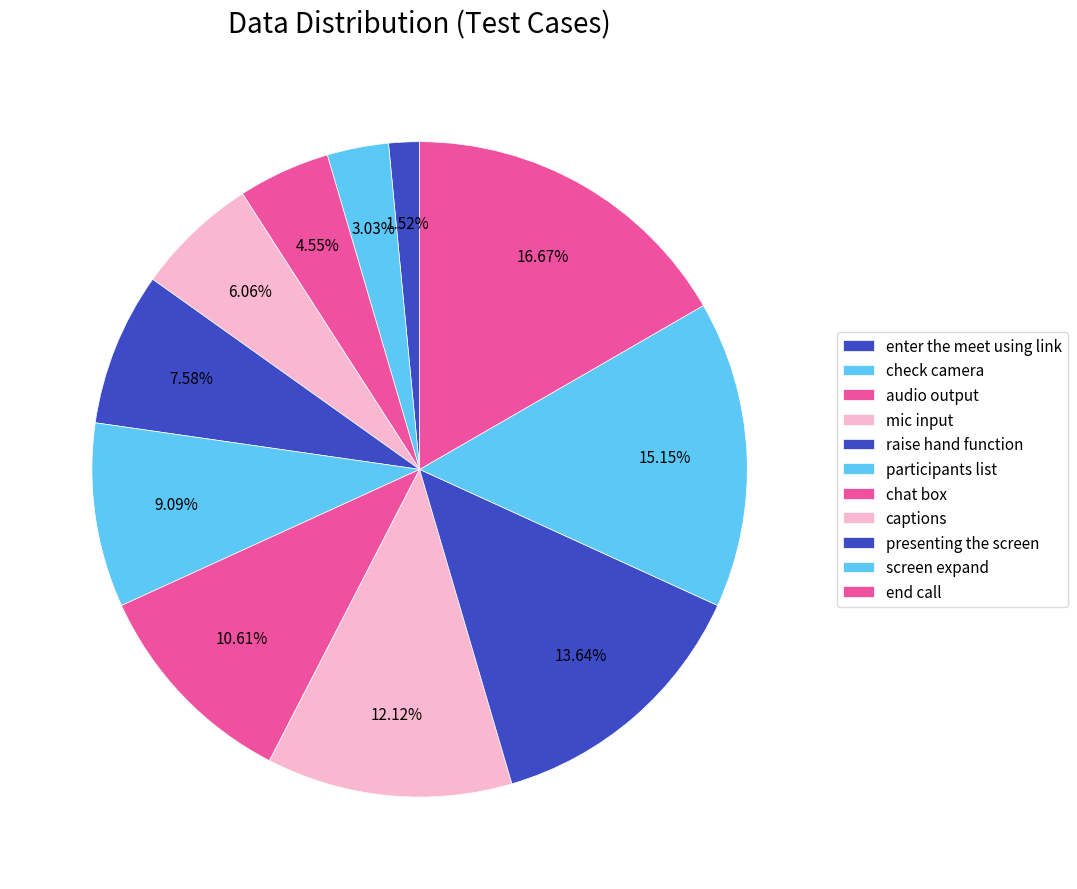

Which category has the smallest portion of the pie?

enter the meet using link